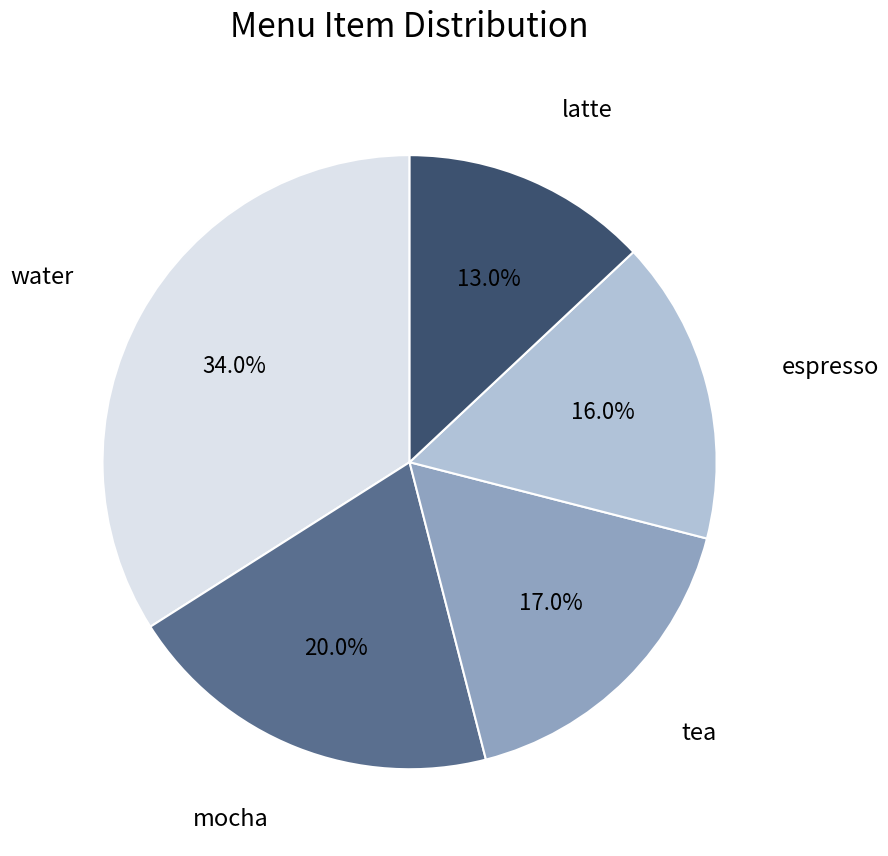

To the nearest percent, what is the difference between the mocha and espresso slice percentages?

4%